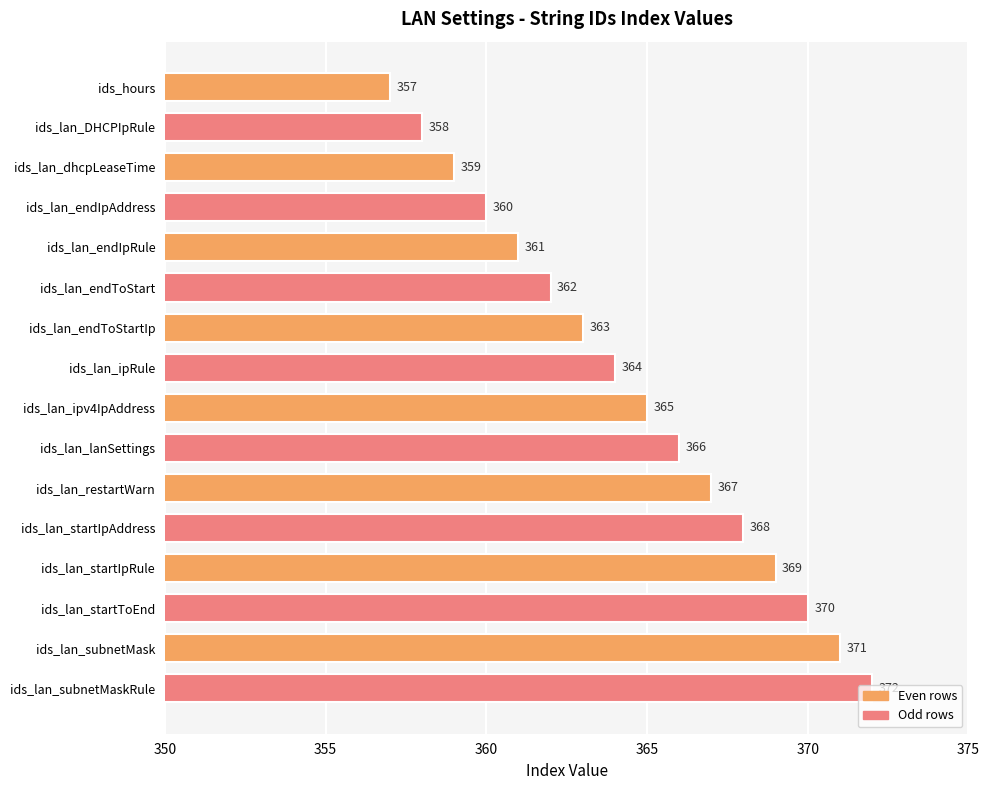

Which has a higher value, ids_lan_restartWarn or ids_lan_startIpRule?

ids_lan_startIpRule